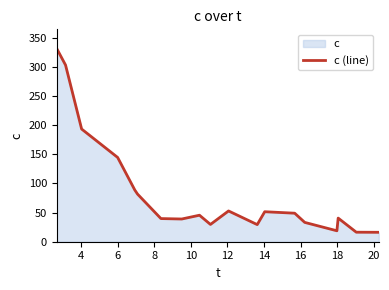

What is the difference between the maximum and minimum values?

315.3